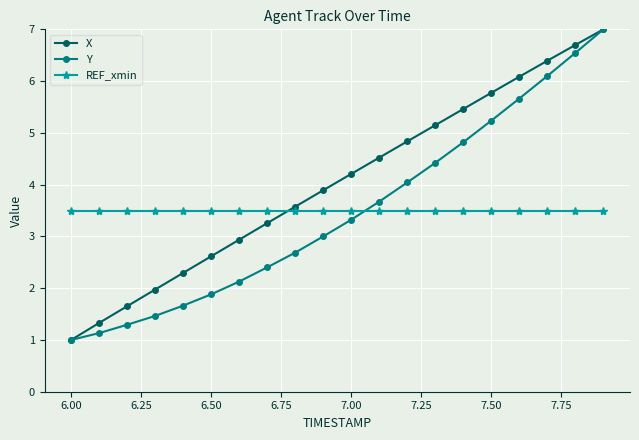

What is the lowest value of the X series?

1.0